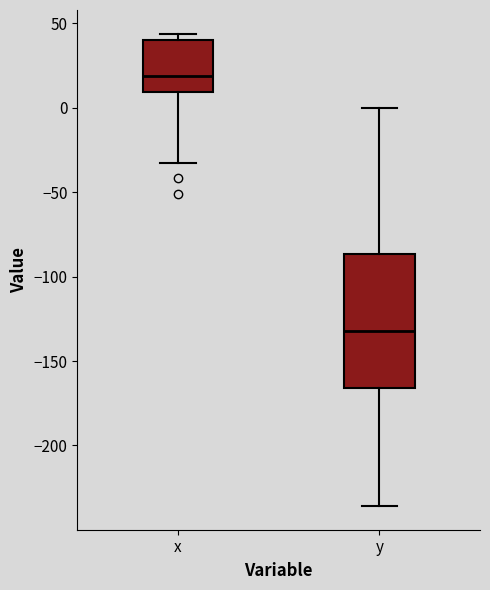

Reading left to right, read every box against the y-axis: the position of its median line, the range the box covers, and the ends of its whiskers. The values are not printed on the chart, so give them approximately, as read against the axis.

x: median 20, box 10 to 40, whiskers -30 to 45
y: median -130, box -165 to -85, whiskers -235 to 0